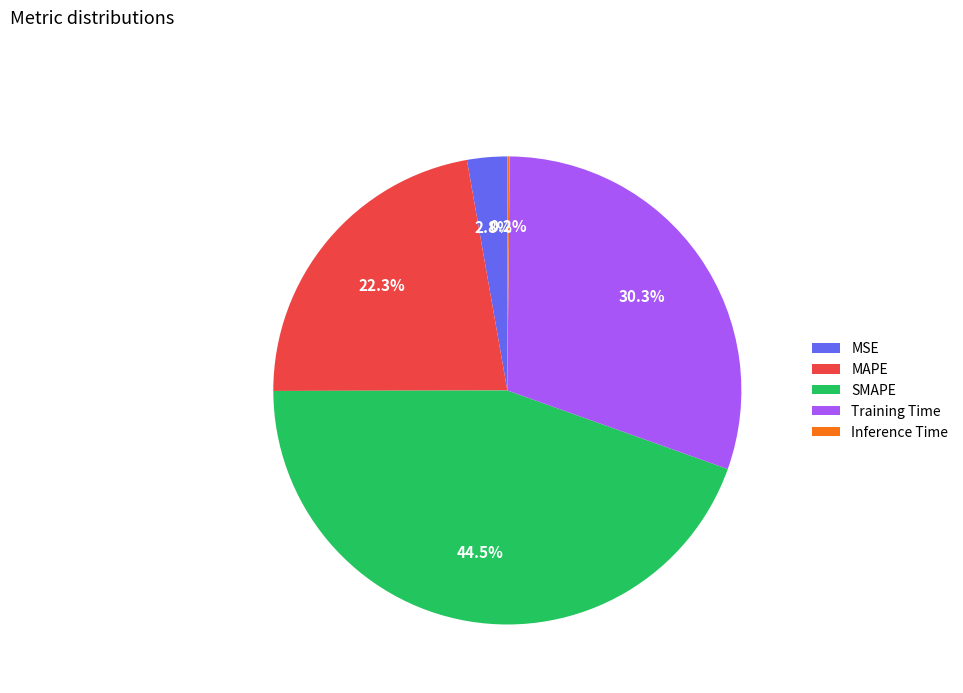

What is the largest slice in the pie chart?

SMAPE